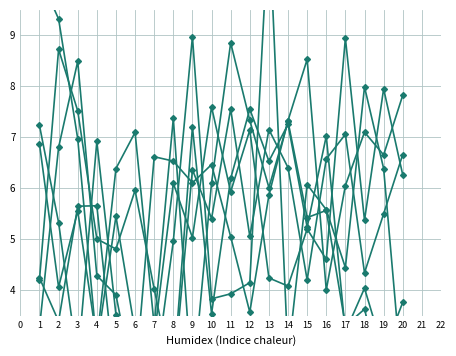

How many values in the x3 series exceed 5?

14